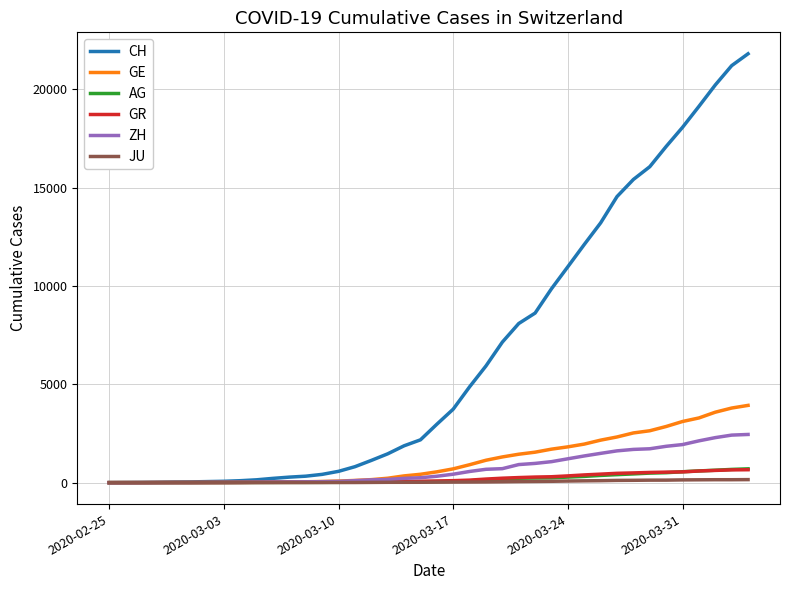

What is the greatest value displayed?

21804